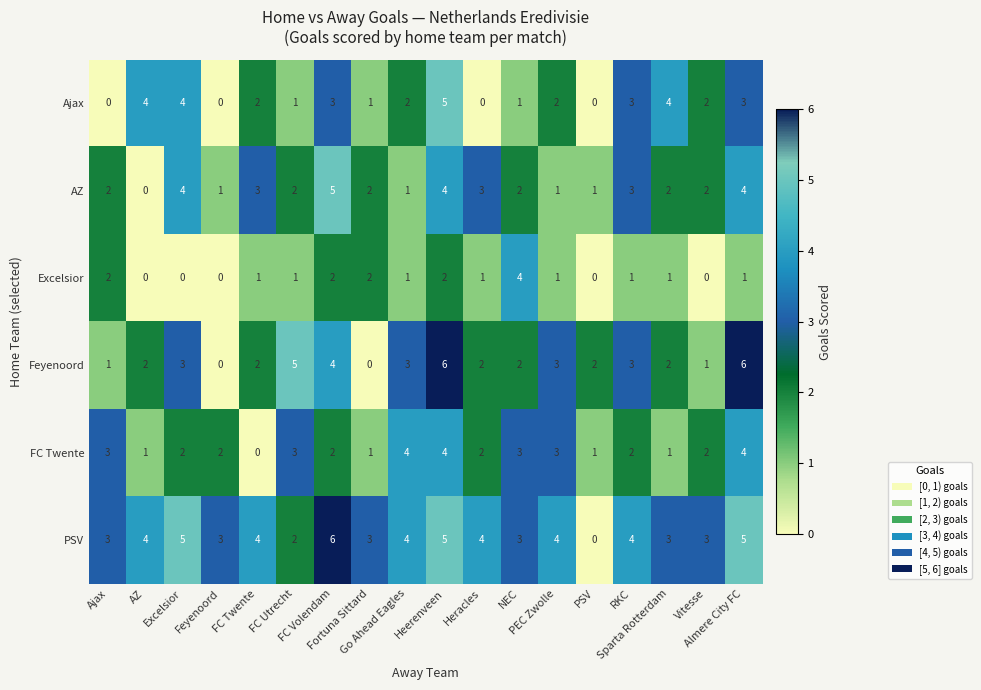

Reading left to right, transcribe all the data shown in this chart.

Ajax: Ajax=0	AZ=4	Excelsior=4	Feyenoord=0	FC Twente=2	FC Utrecht=1	FC Volendam=3	Fortuna Sittard=1	Go Ahead Eagles=2	Heerenveen=5	Heracles=0	NEC=1	PEC Zwolle=2	PSV=0	RKC=3	Sparta Rotterdam=4	Vitesse=2	Almere City FC=3
AZ: Ajax=2	AZ=0	Excelsior=4	Feyenoord=1	FC Twente=3	FC Utrecht=2	FC Volendam=5	Fortuna Sittard=2	Go Ahead Eagles=1	Heerenveen=4	Heracles=3	NEC=2	PEC Zwolle=1	PSV=1	RKC=3	Sparta Rotterdam=2	Vitesse=2	Almere City FC=4
Excelsior: Ajax=2	AZ=0	Excelsior=0	Feyenoord=0	FC Twente=1	FC Utrecht=1	FC Volendam=2	Fortuna Sittard=2	Go Ahead Eagles=1	Heerenveen=2	Heracles=1	NEC=4	PEC Zwolle=1	PSV=0	RKC=1	Sparta Rotterdam=1	Vitesse=0	Almere City FC=1
Feyenoord: Ajax=1	AZ=2	Excelsior=3	Feyenoord=0	FC Twente=2	FC Utrecht=5	FC Volendam=4	Fortuna Sittard=0	Go Ahead Eagles=3	Heerenveen=6	Heracles=2	NEC=2	PEC Zwolle=3	PSV=2	RKC=3	Sparta Rotterdam=2	Vitesse=1	Almere City FC=6
FC Twente: Ajax=3	AZ=1	Excelsior=2	Feyenoord=2	FC Twente=0	FC Utrecht=3	FC Volendam=2	Fortuna Sittard=1	Go Ahead Eagles=4	Heerenveen=4	Heracles=2	NEC=3	PEC Zwolle=3	PSV=1	RKC=2	Sparta Rotterdam=1	Vitesse=2	Almere City FC=4
PSV: Ajax=3	AZ=4	Excelsior=5	Feyenoord=3	FC Twente=4	FC Utrecht=2	FC Volendam=6	Fortuna Sittard=3	Go Ahead Eagles=4	Heerenveen=5	Heracles=4	NEC=3	PEC Zwolle=4	PSV=0	RKC=4	Sparta Rotterdam=3	Vitesse=3	Almere City FC=5